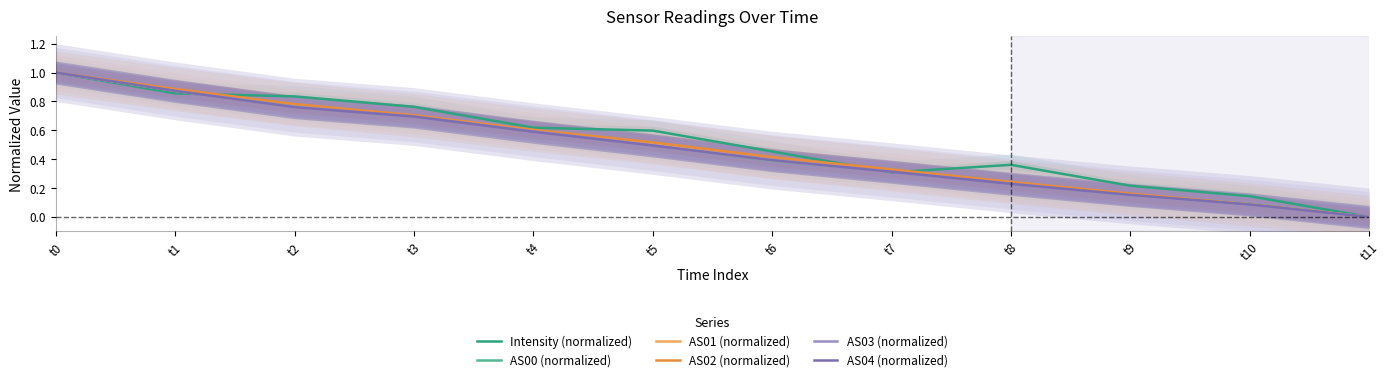

Is it true that AS03 (normalized) equals 0.7 at t3?

True